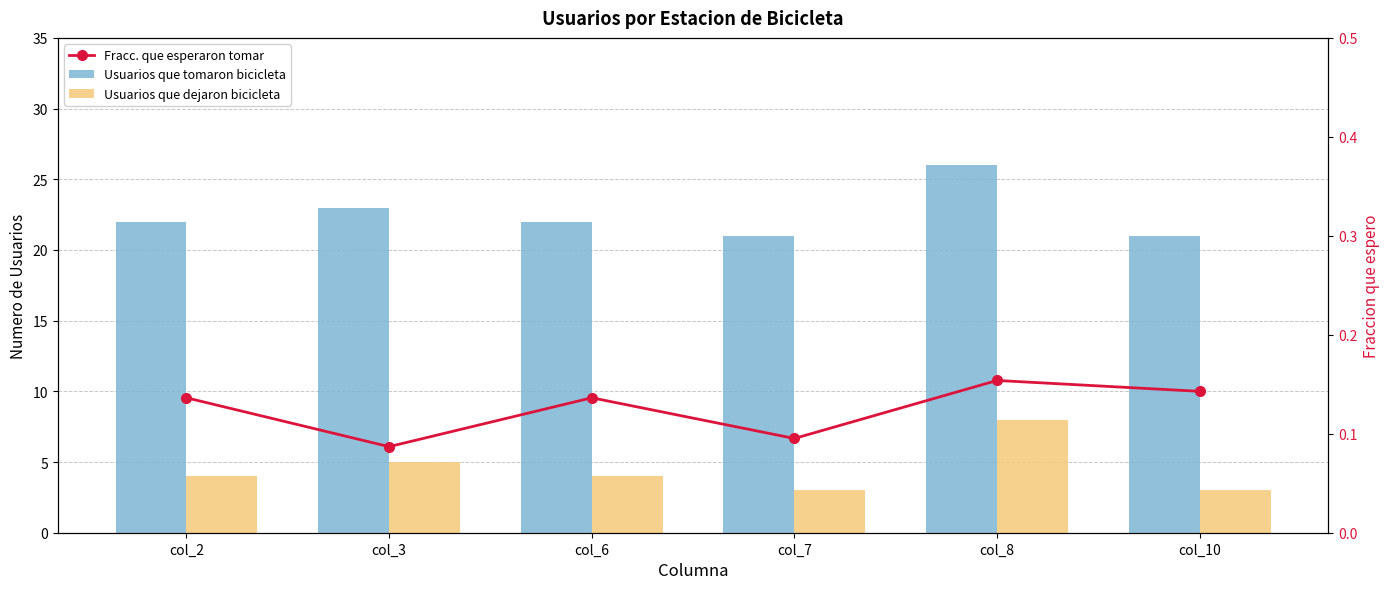

What is the sum of all Fracc. que esperaron tomar values?

0.8